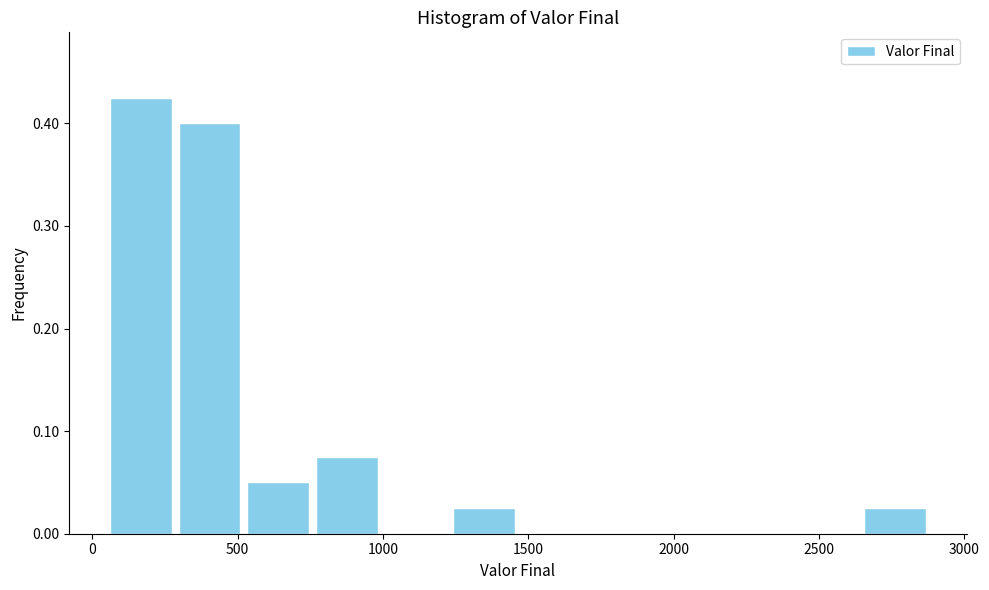

Reading left to right, transcribe this chart: for each bar, give the range it covers on the x-axis and its height. Neither the bar edges nor the heights are printed on the chart, so give them approximately, as read against the axes.

50 to 300: 0.43
300 to 500: 0.40
500 to 750: 0.05
750 to 1000: 0.08
1000 to 1250: 0
1250 to 1450: 0.03
1450 to 1700: 0
1700 to 1950: 0
1950 to 2150: 0
2150 to 2400: 0
2400 to 2650: 0
2650 to 2900: 0.03